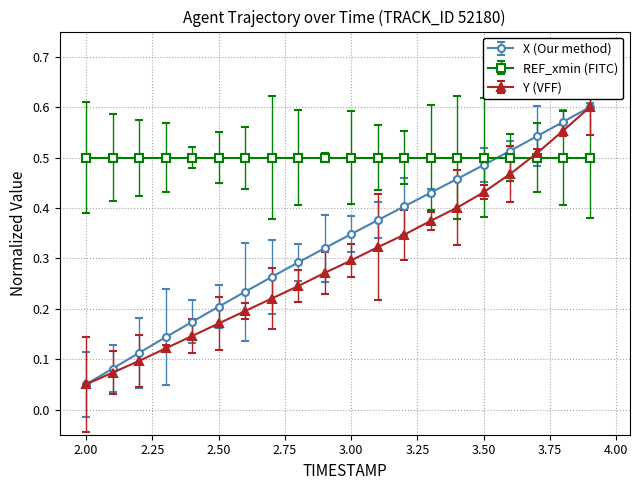

After their last crossing, which series has the higher values: Y (VFF) or REF_xmin (FITC)?

Y (VFF)